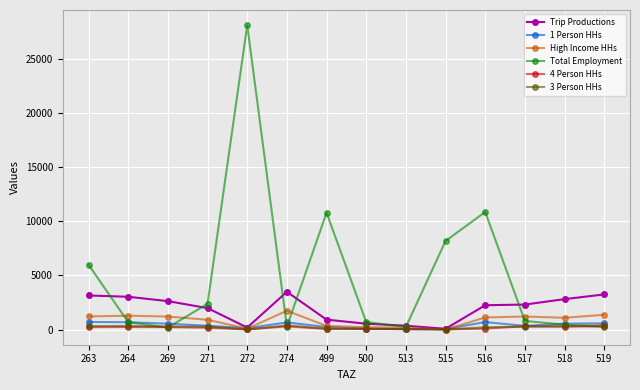

Where does the Total Employment series first go above 793?

263